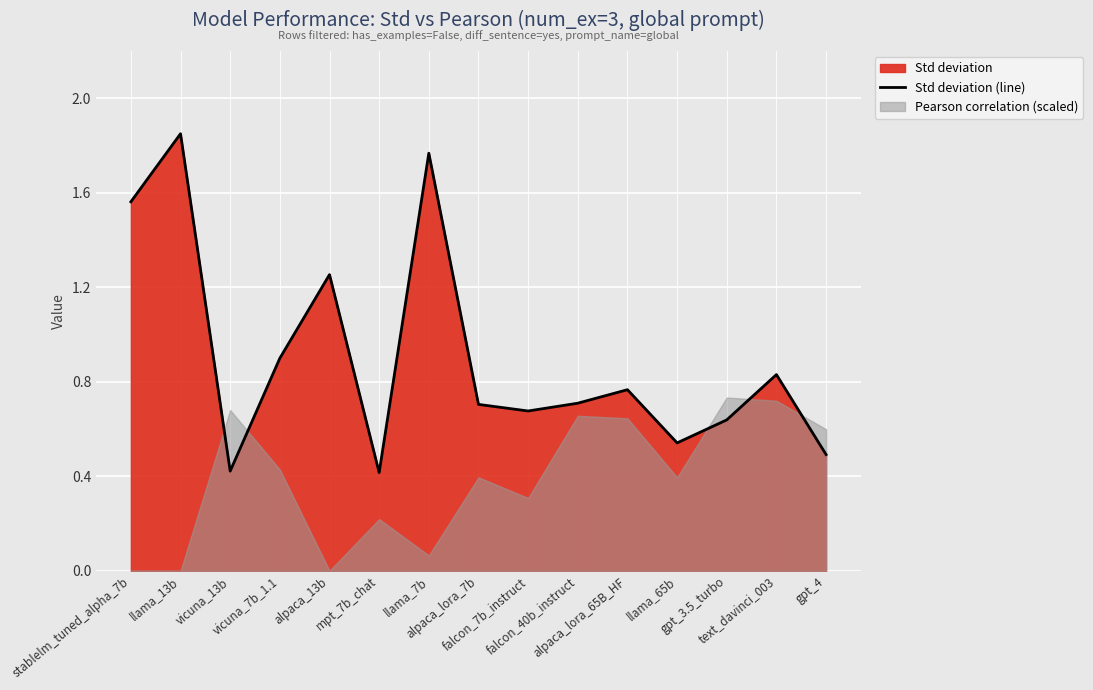

How many lines are shown in the chart?

1